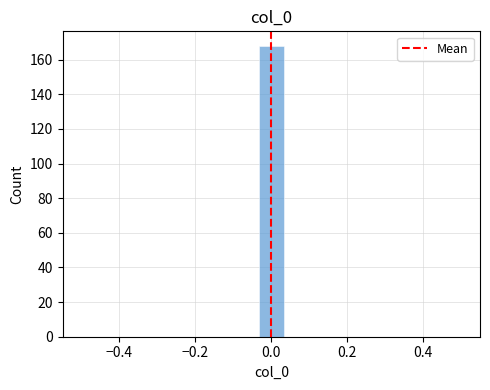

Read against the x-axis, roughly where is the centre of the tallest bar?

0.00